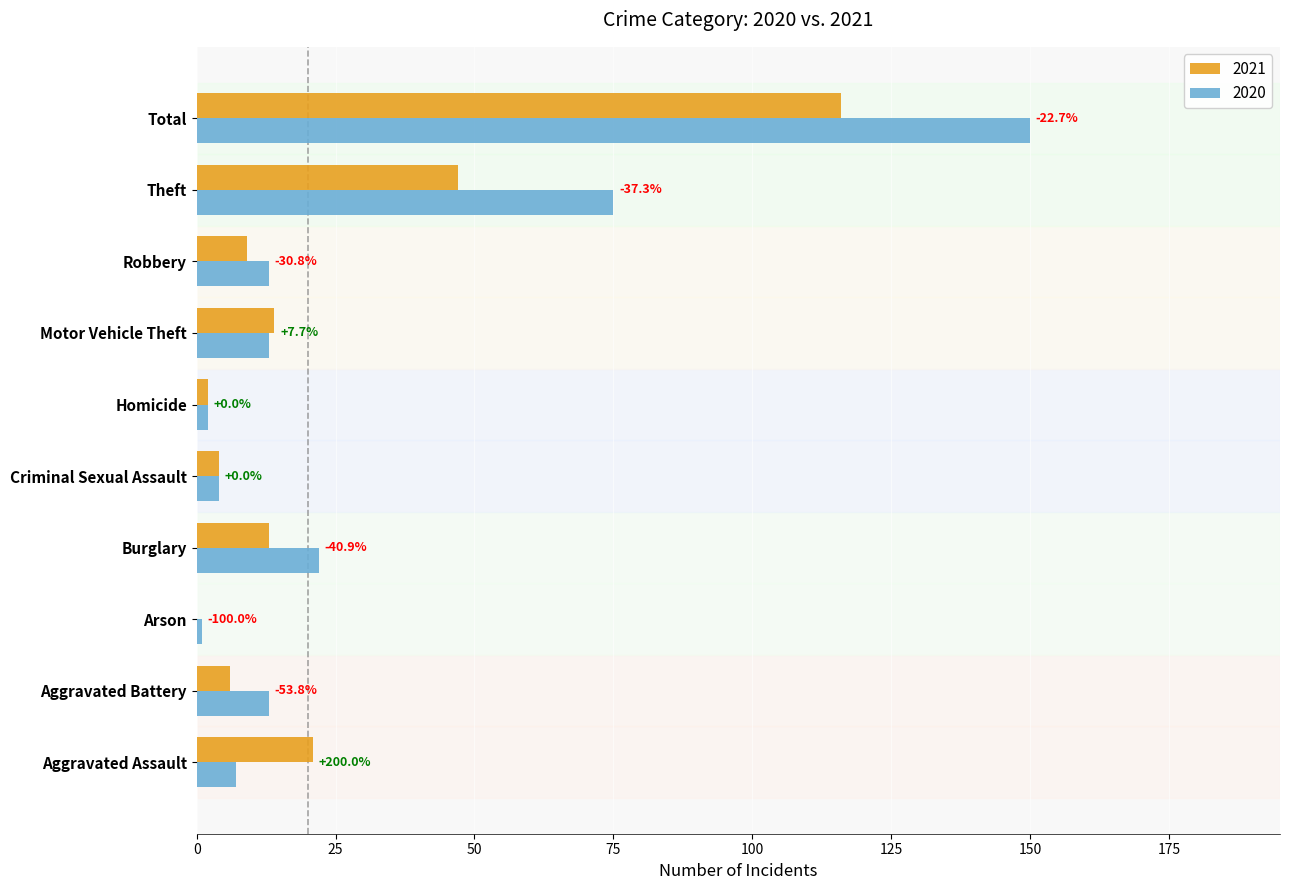

Which series has the widest spread of values?

2020